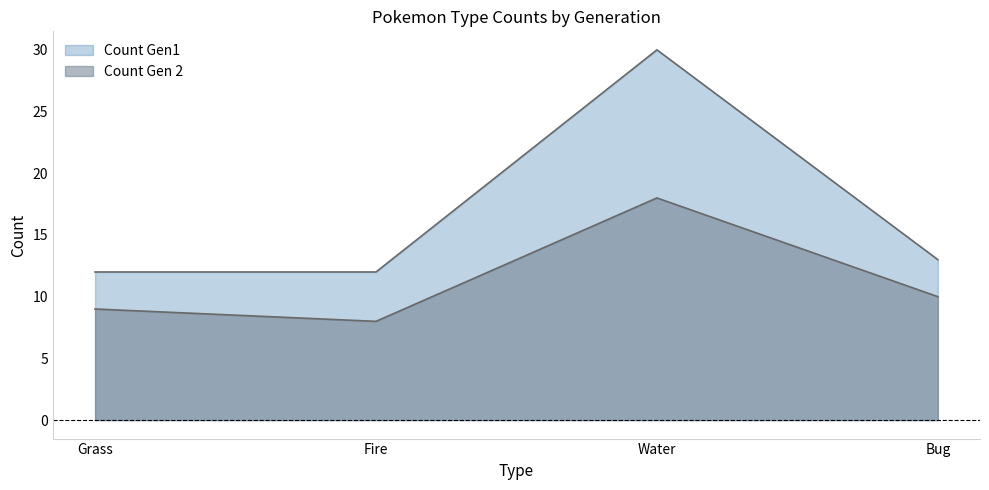

What are all the series names shown in the legend?

Count Gen1, Count Gen 2